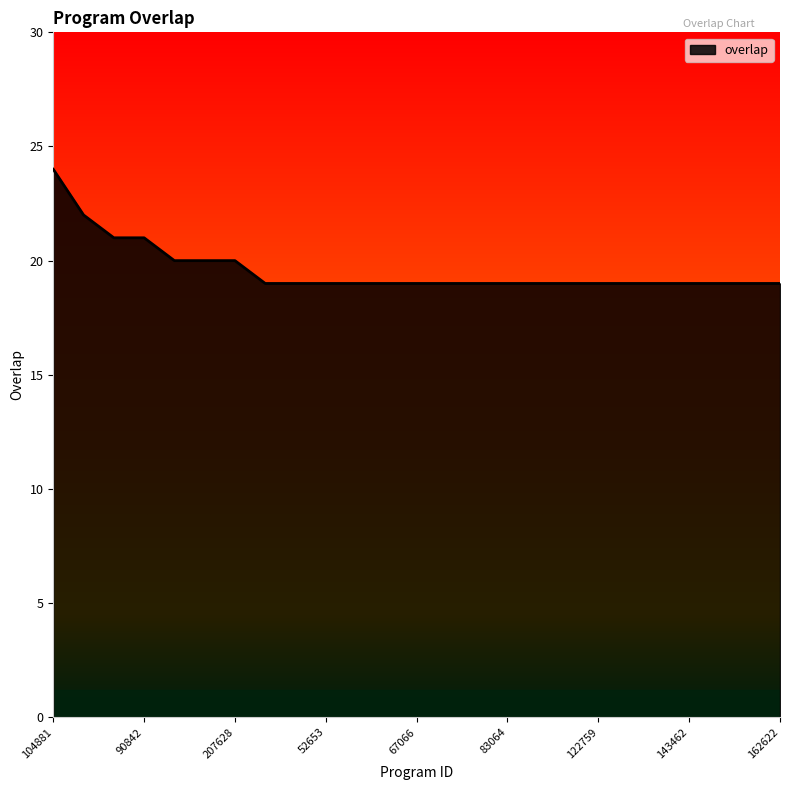

How many distinct data groups are displayed?

1